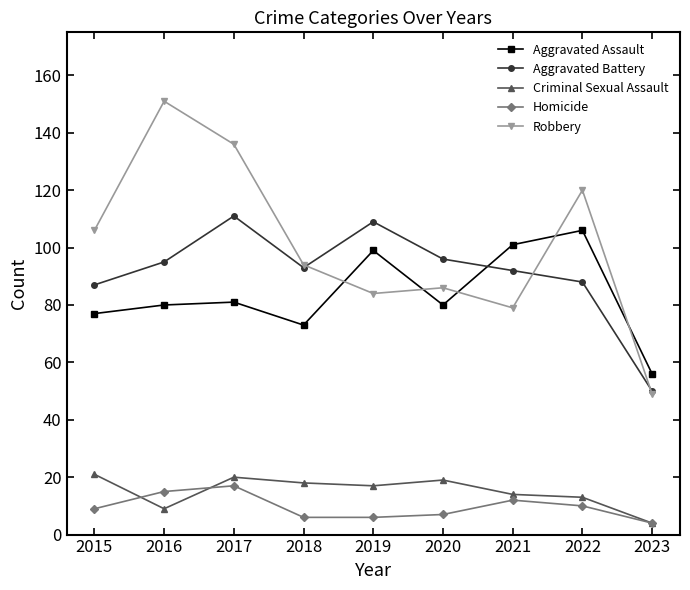

Which series ends up on top after the final intersection of Aggravated Battery and Aggravated Assault?

Aggravated Assault